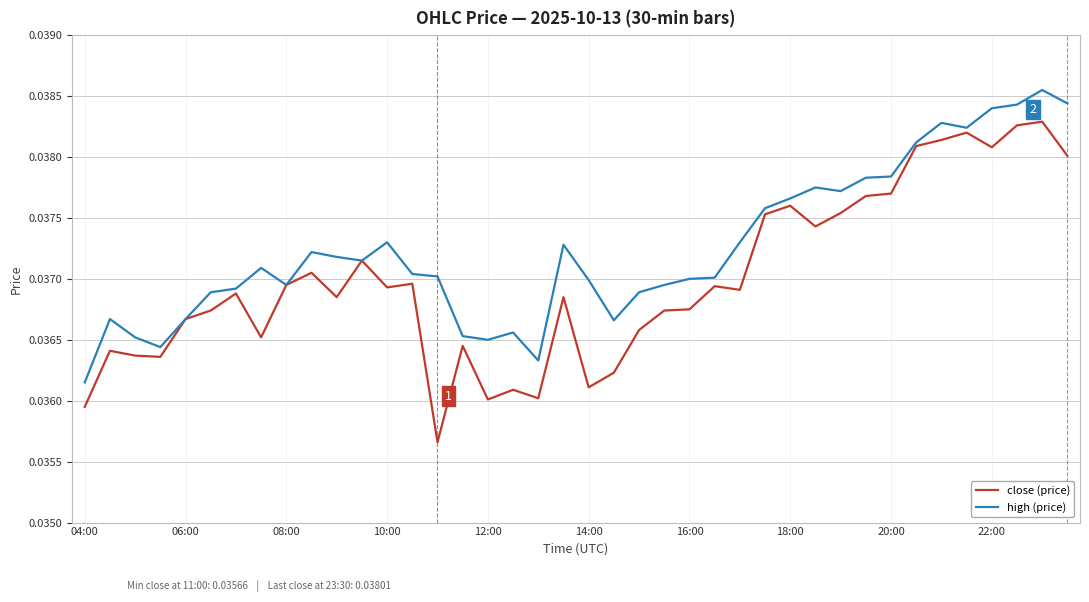

How many lines are shown in the chart?

2